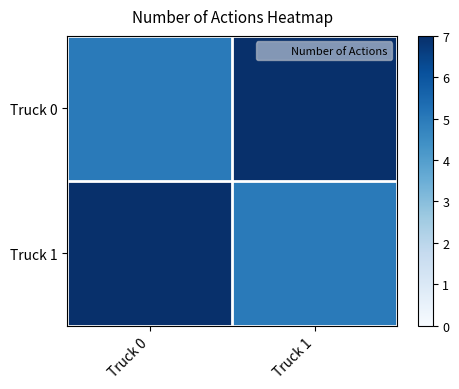

What is the spread (max minus min) of values at Truck 1?

2